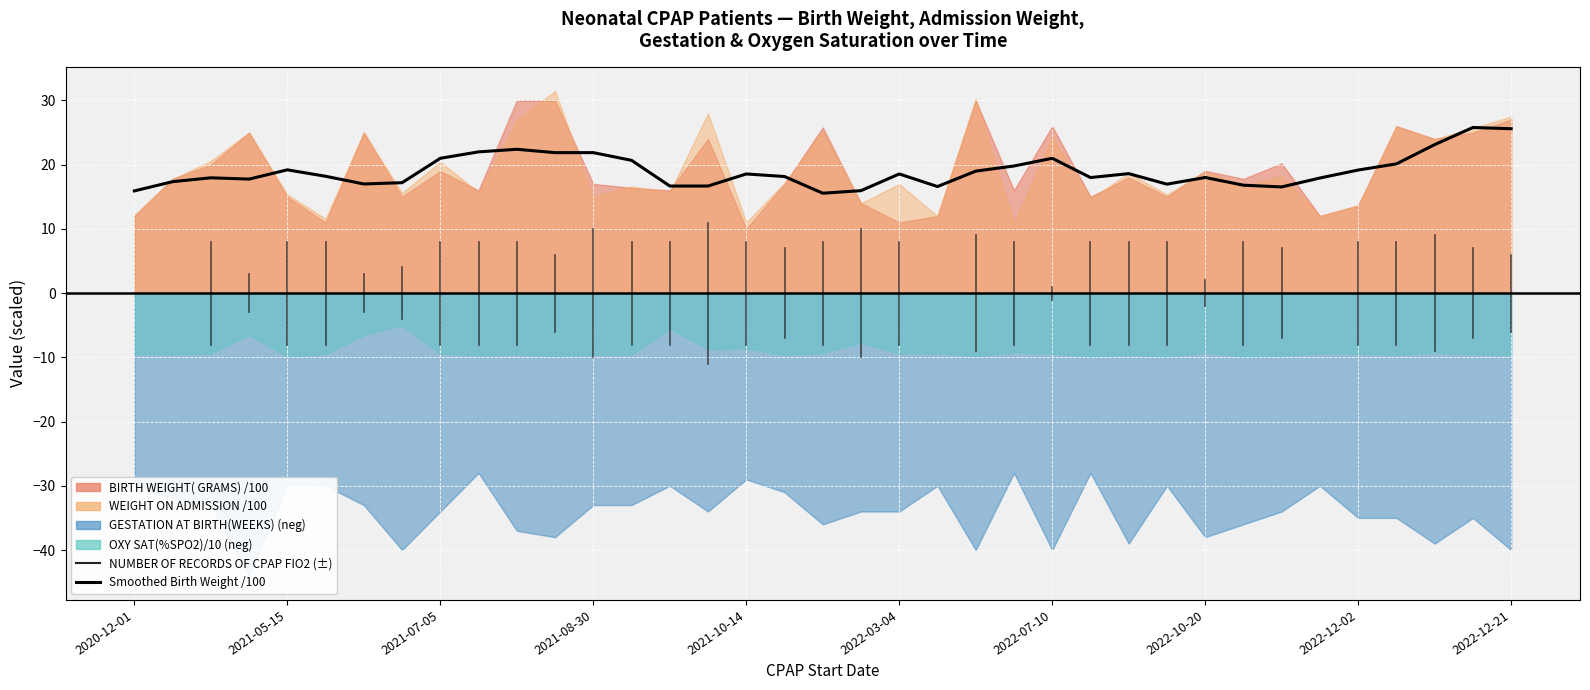

What is the sum of the values at 22 and 27?

36.0